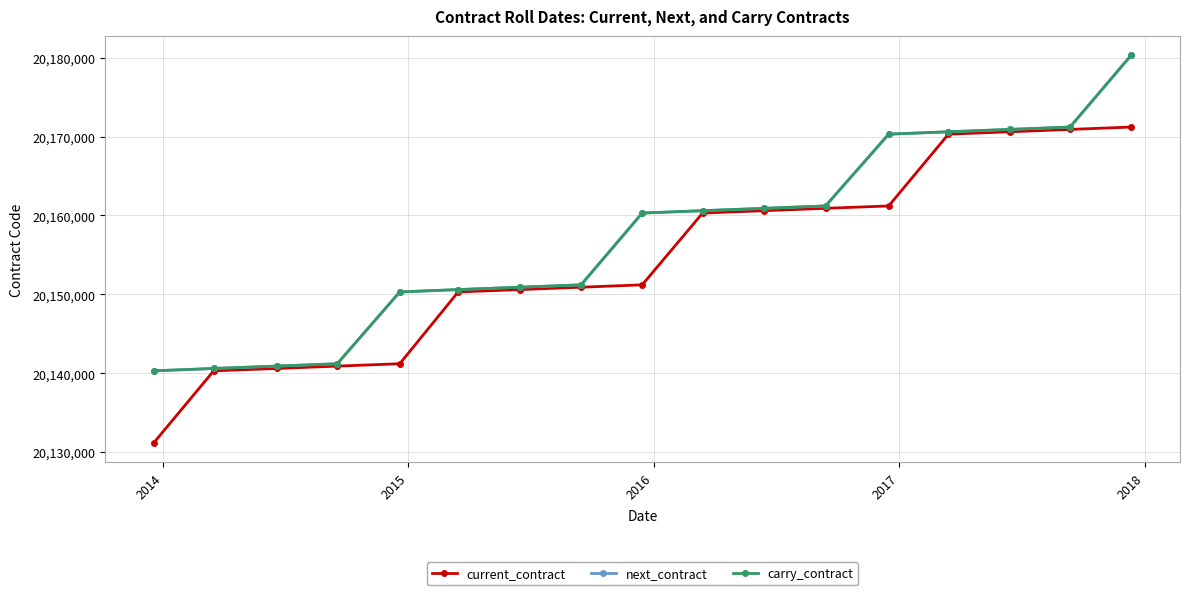

Does the chart have visible grid lines?

Yes